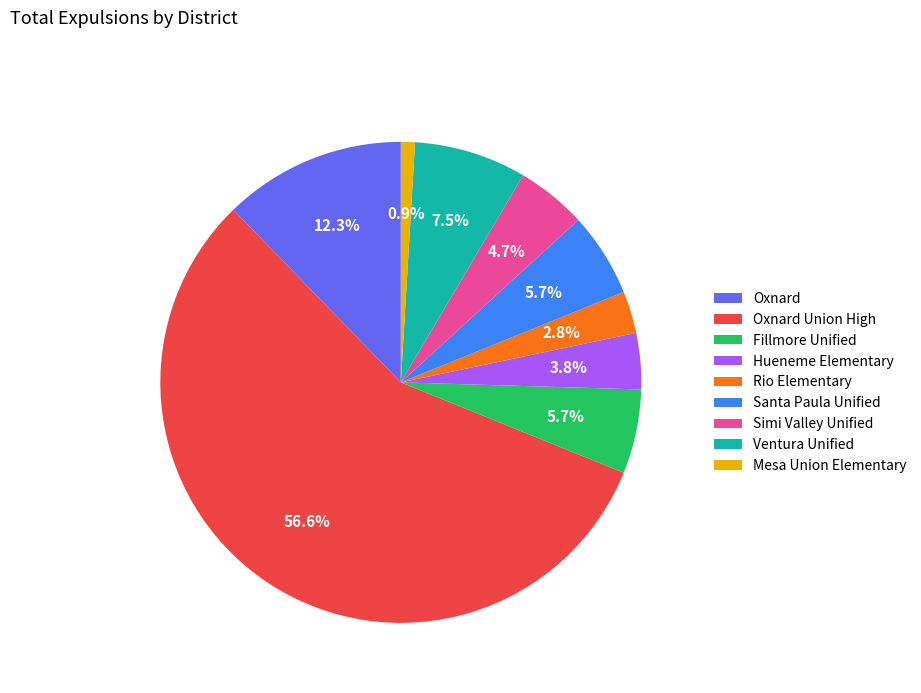

Is it true that Rio Elementary is 18% of the pie?

False